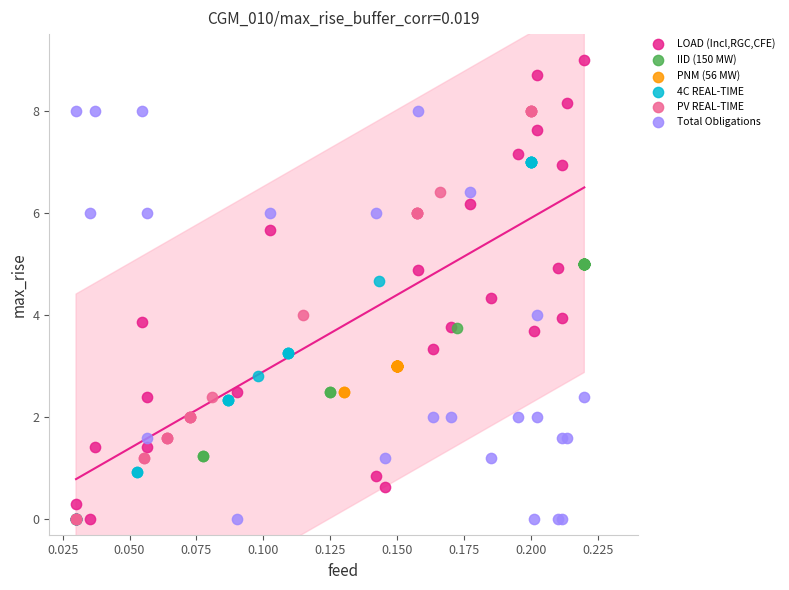

Which series has the largest Y range (max minus min)?

LOAD (Incl,RGC,CFE)